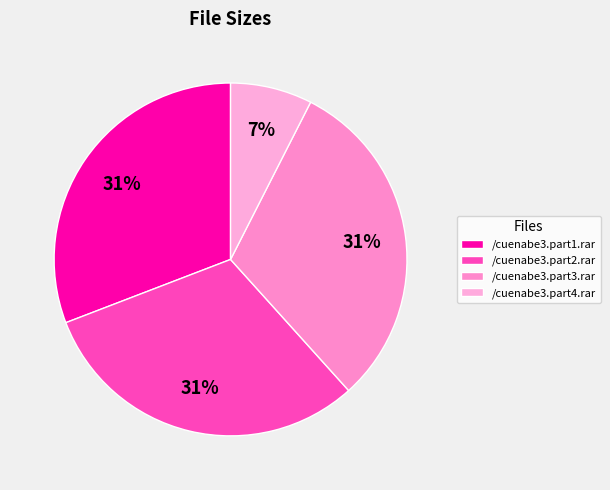

Rank the categories by value from lowest to highest.

/cuenabe3.part4.rar, /cuenabe3.part1.rar, /cuenabe3.part2.rar, /cuenabe3.part3.rar